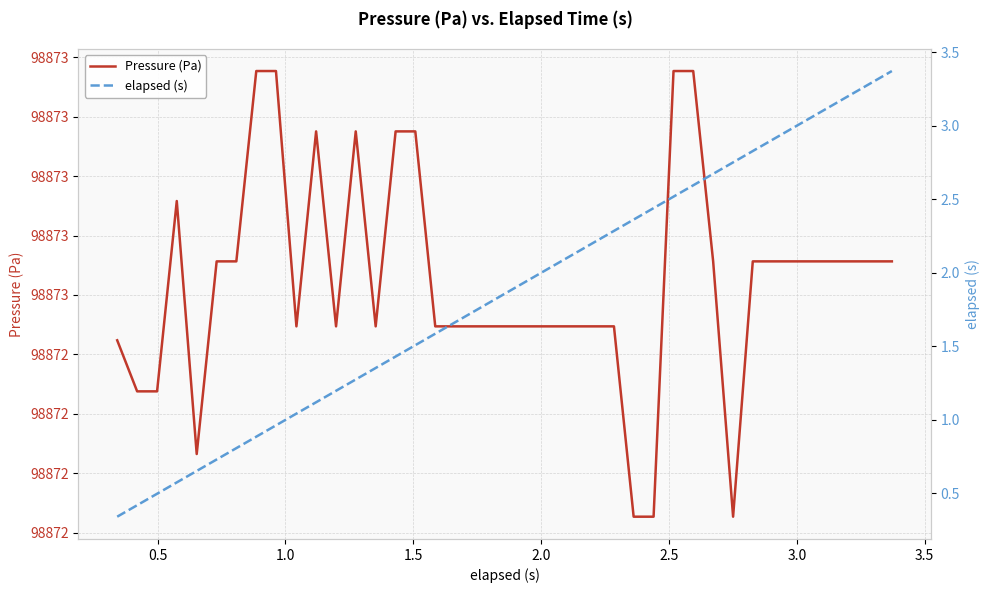

What is the difference between the maximum and minimum values in the elapsed (s) series?

3.0